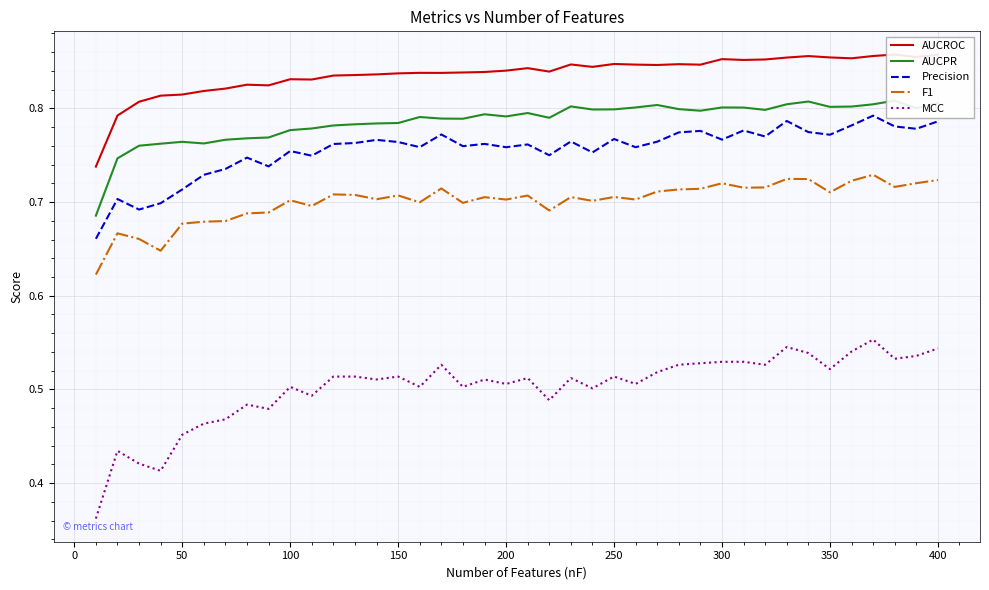

What is the lowest value of the AUCROC series?

0.7